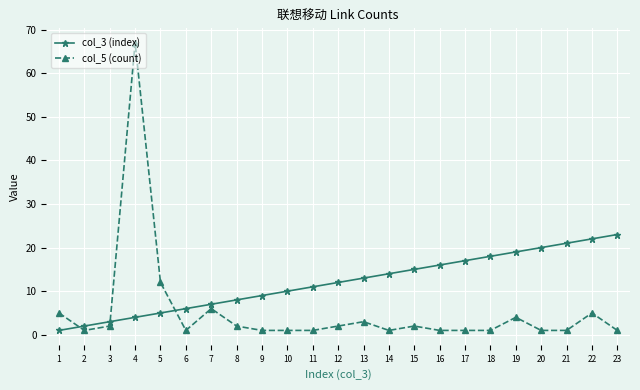

Rank the series by their maximum value, from highest to lowest.

col_5 (count), col_3 (index)